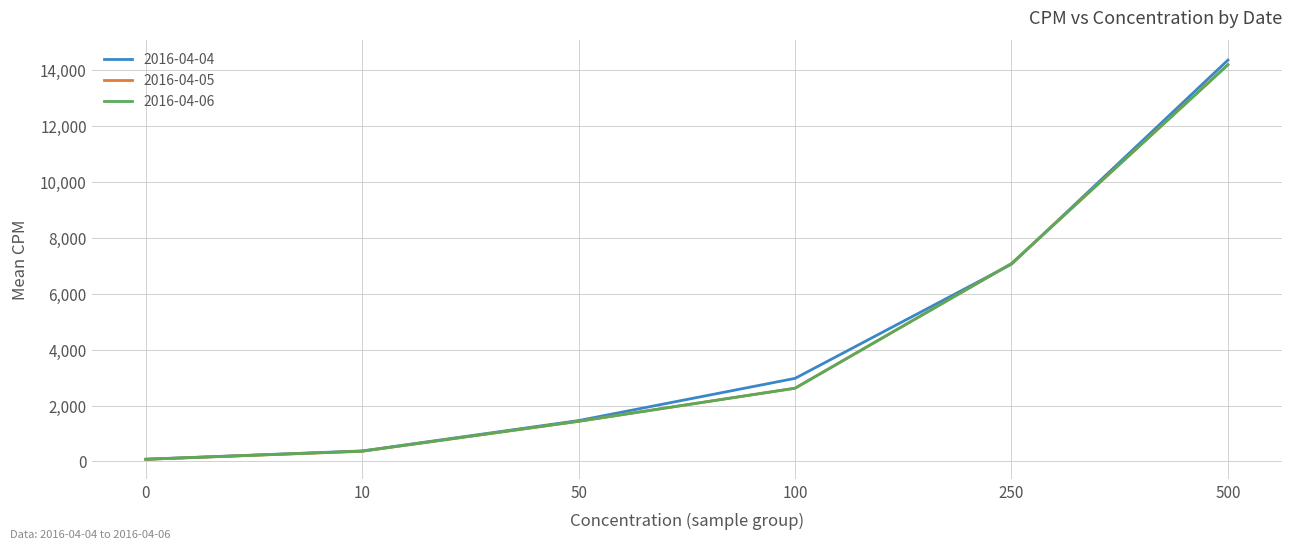

At which category is the sum across all series the highest?

500